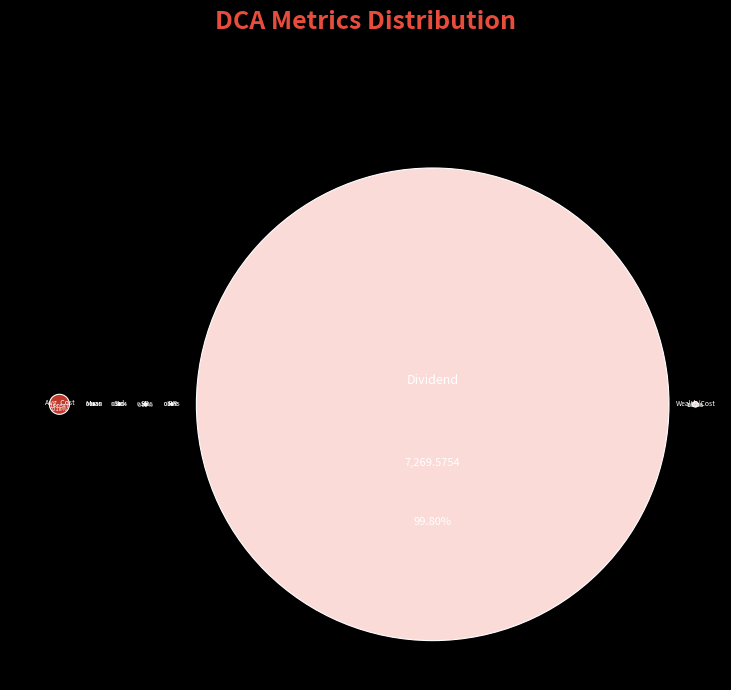

What percentage is NOT represented by Wealth/Cost?

100.0%